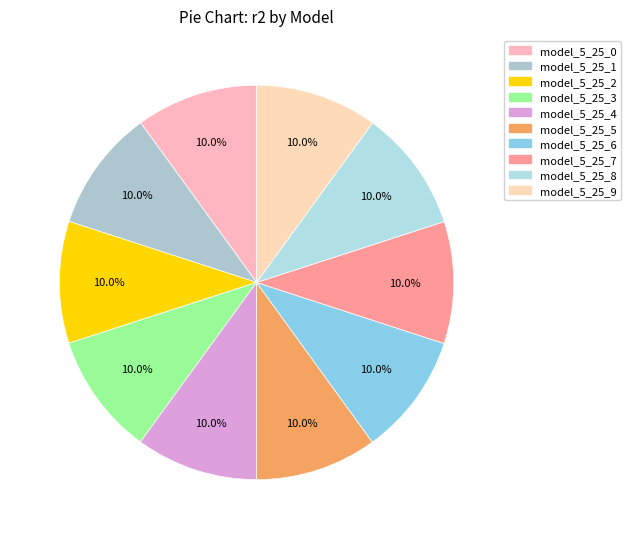

Rank the categories by value from lowest to highest.

model_5_25_0, model_5_25_1, model_5_25_2, model_5_25_3, model_5_25_4, model_5_25_5, model_5_25_6, model_5_25_7, model_5_25_8, model_5_25_9